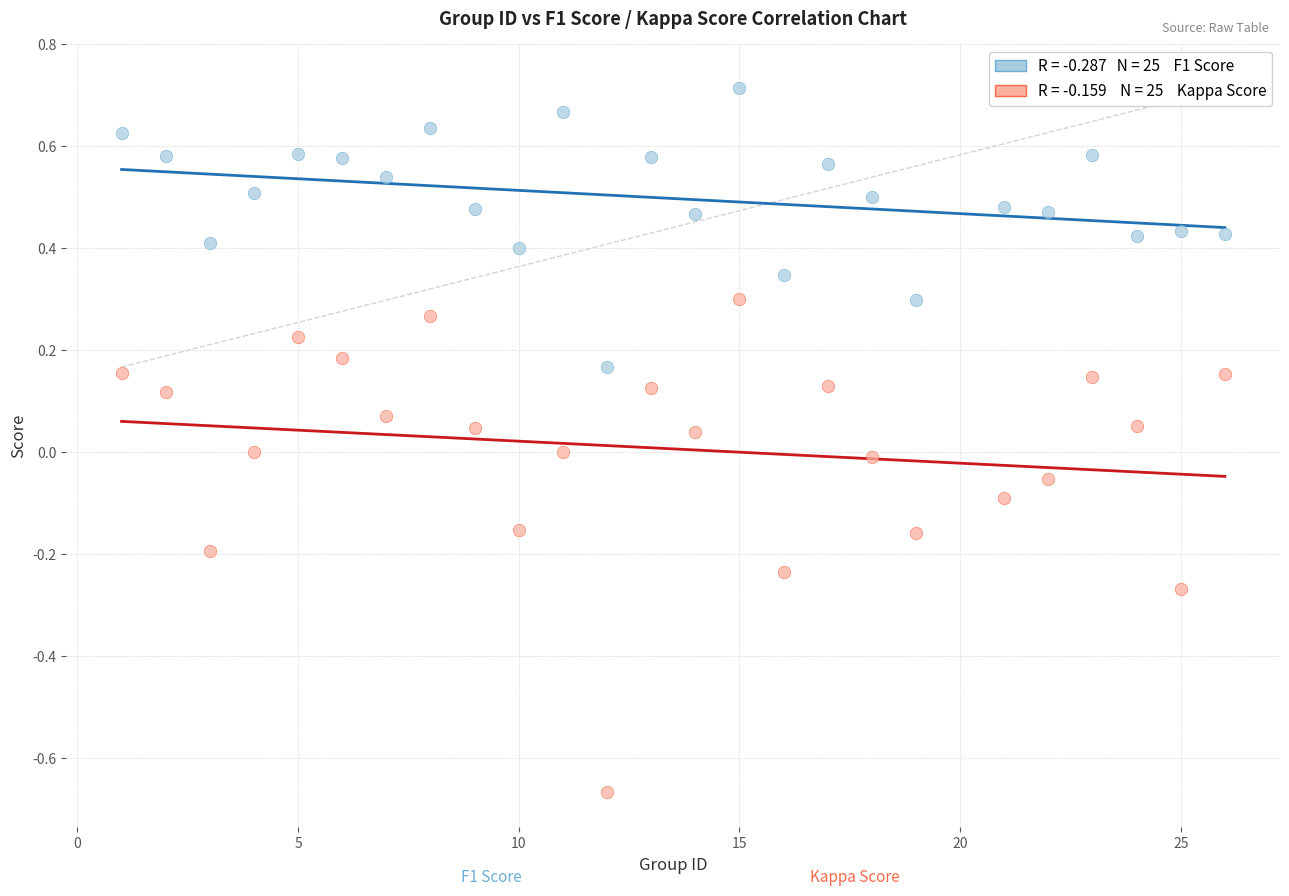

Across all data points, what is the range of Y values (max minus min)?

1.4